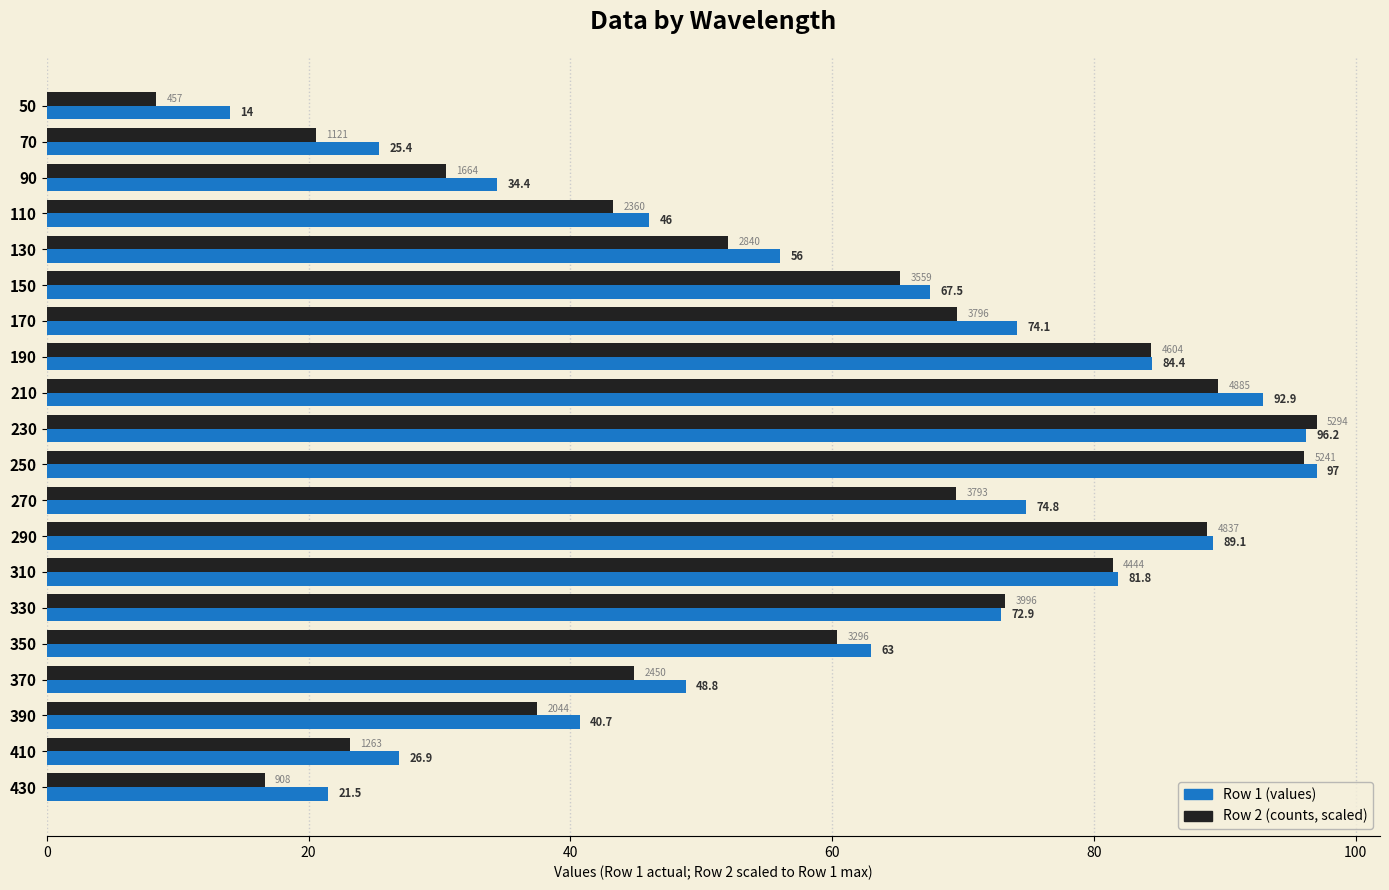

What is the smallest value displayed?

8.4